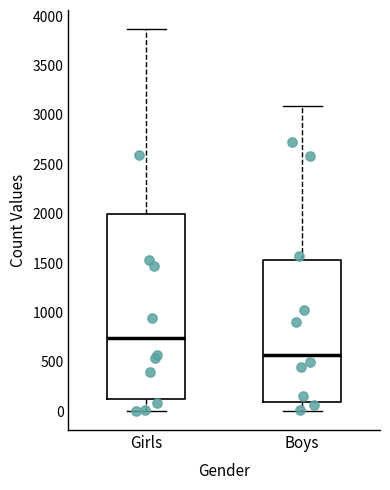

Which box has the lowest median line?

Boys